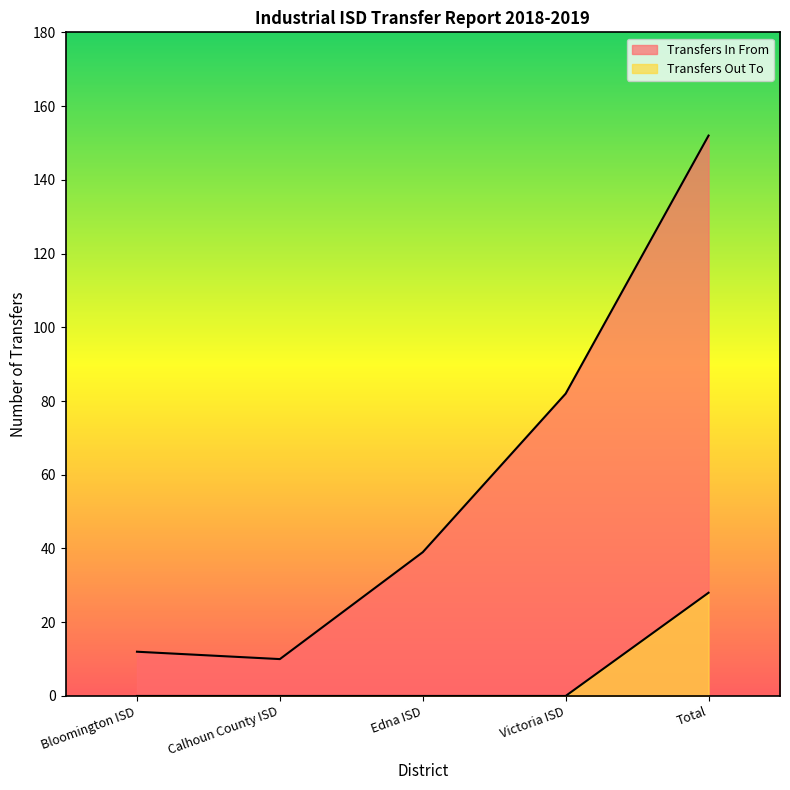

Rank the categories by Transfers Out To value from lowest to highest.

Bloomington ISD, Calhoun County ISD, Edna ISD, Victoria ISD, Total